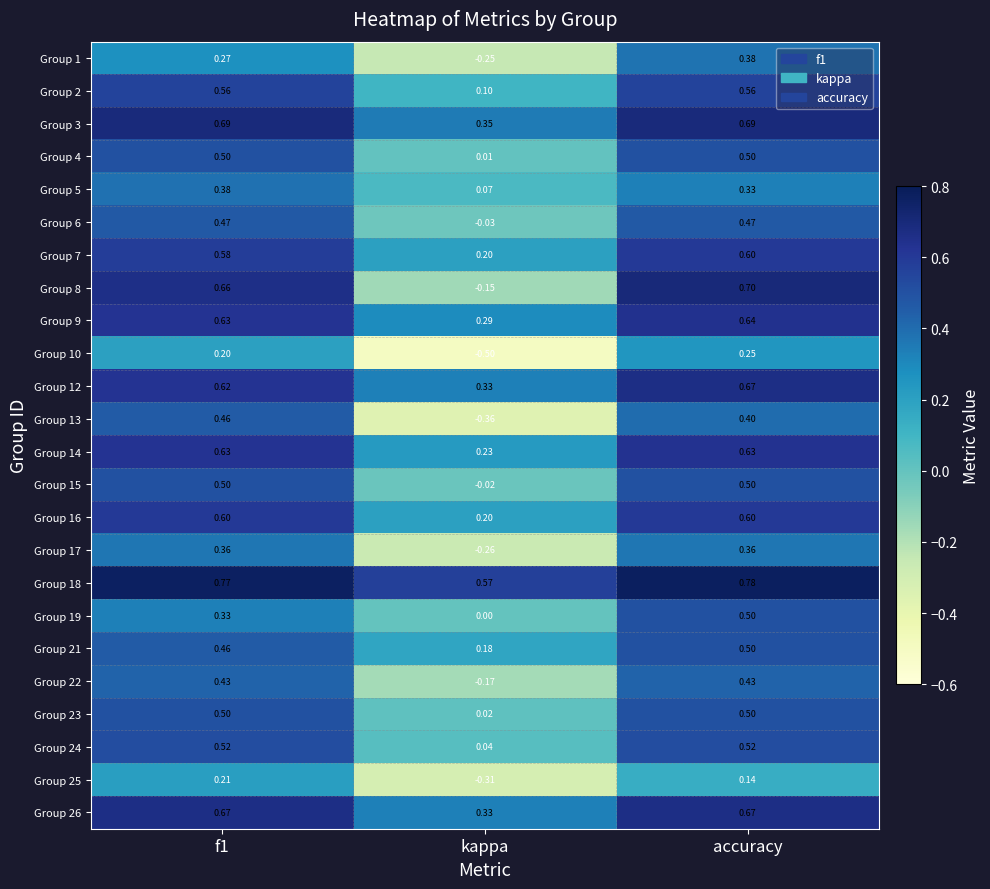

Is the value of Group 15 at kappa greater than the value of Group 24 at f1?

No